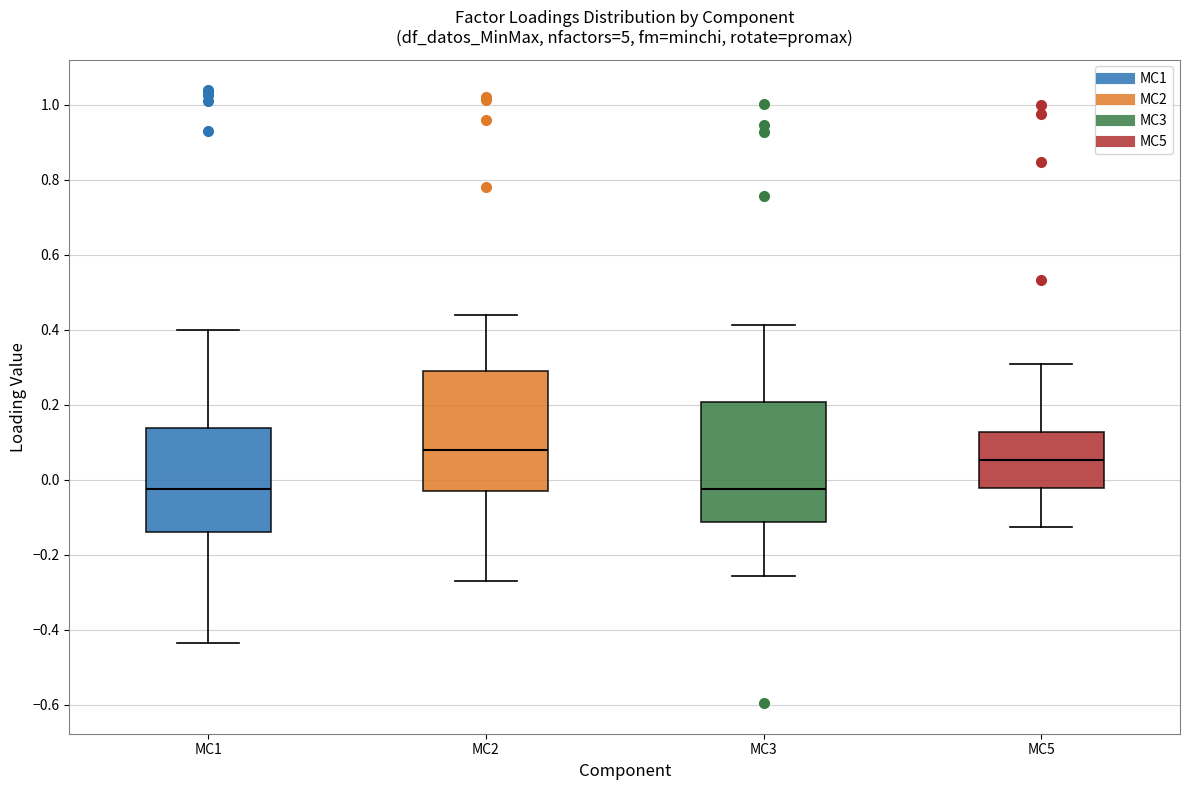

Reading left to right, transcribe this box plot: for each box, give where its median line is, the range the box spans, and where its two whiskers end, as read against the y-axis. The values are not printed on the chart, so give them approximately, as read against the axis.

MC1: median -0.02, box -0.14 to 0.14, whiskers -0.44 to 0.40
MC2: median 0.08, box -0.02 to 0.30, whiskers -0.28 to 0.44
MC3: median -0.02, box -0.12 to 0.20, whiskers -0.26 to 0.42
MC5: median 0.06, box -0.02 to 0.12, whiskers -0.12 to 0.30